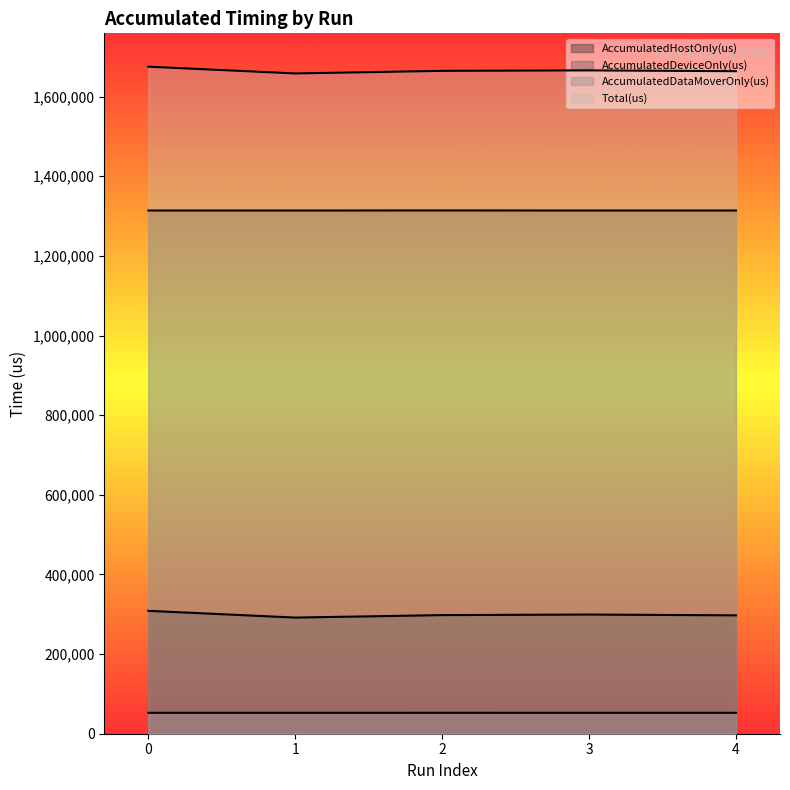

List the labels in order of AccumulatedDeviceOnly(us) value, largest first.

2, 4, 0, 1, 3